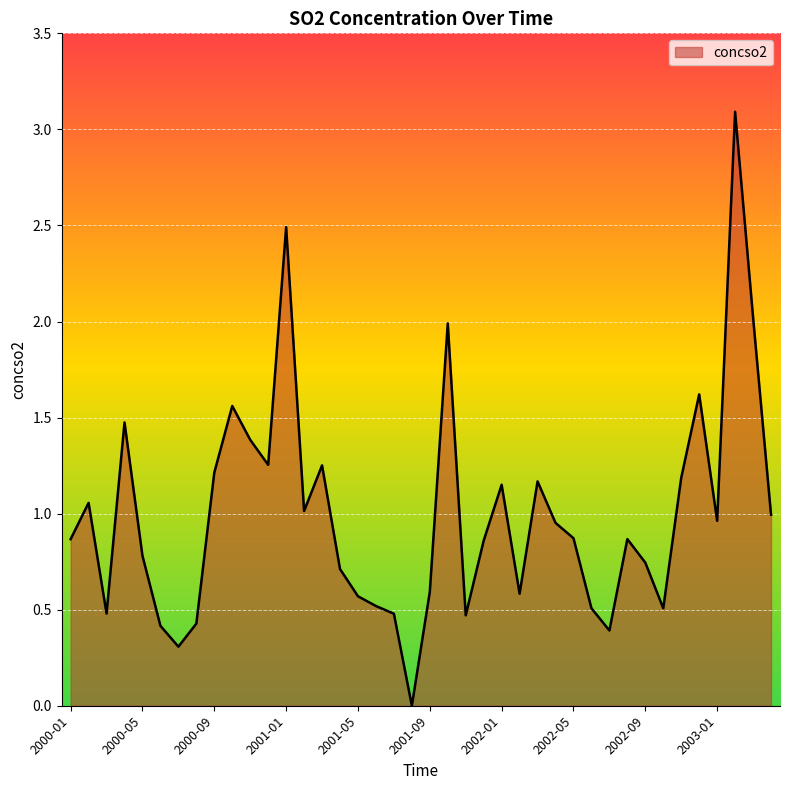

How many lines are shown in the chart?

1